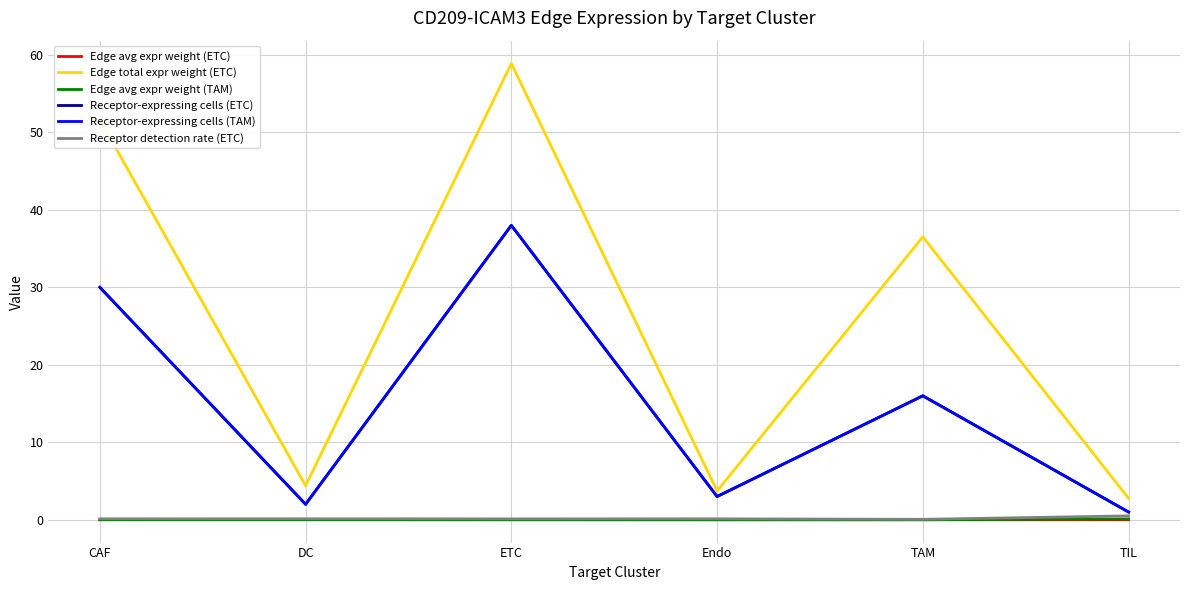

How many Edge avg expr weight (TAM) values are between 0 and 1?

6